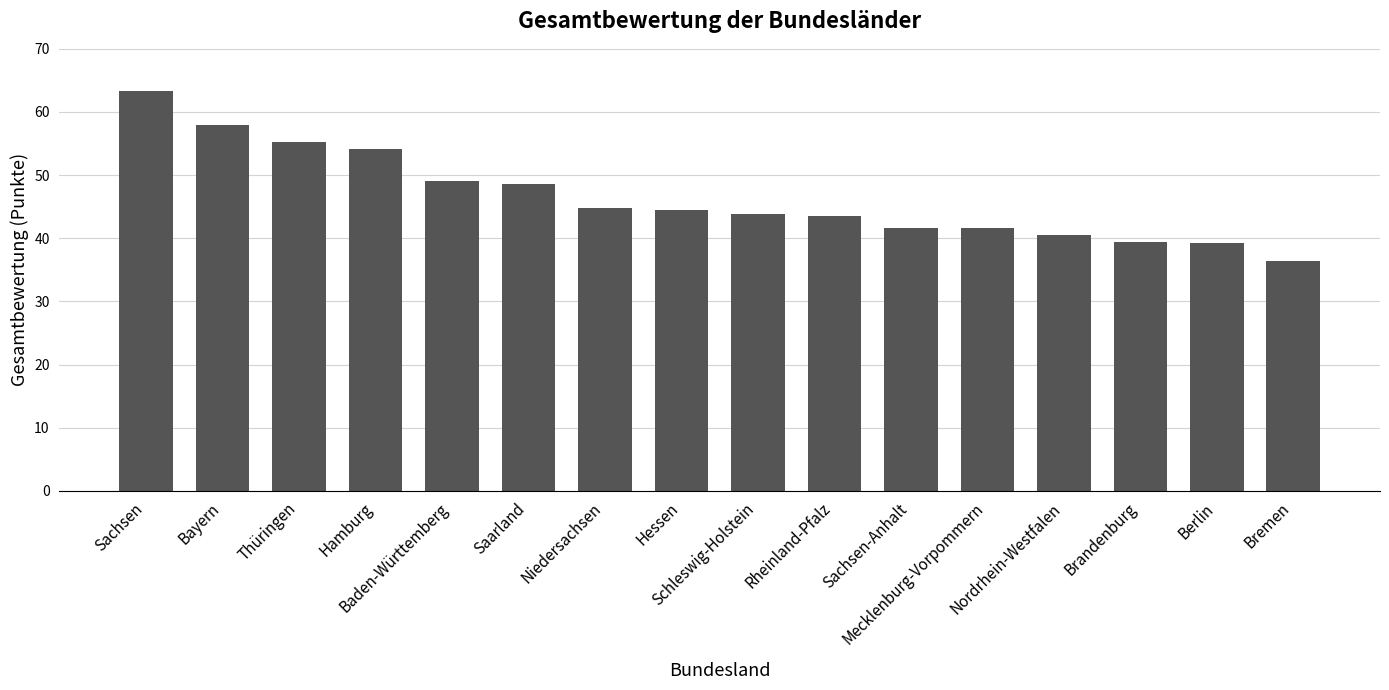

What is the maximum value shown in the chart?

63.4